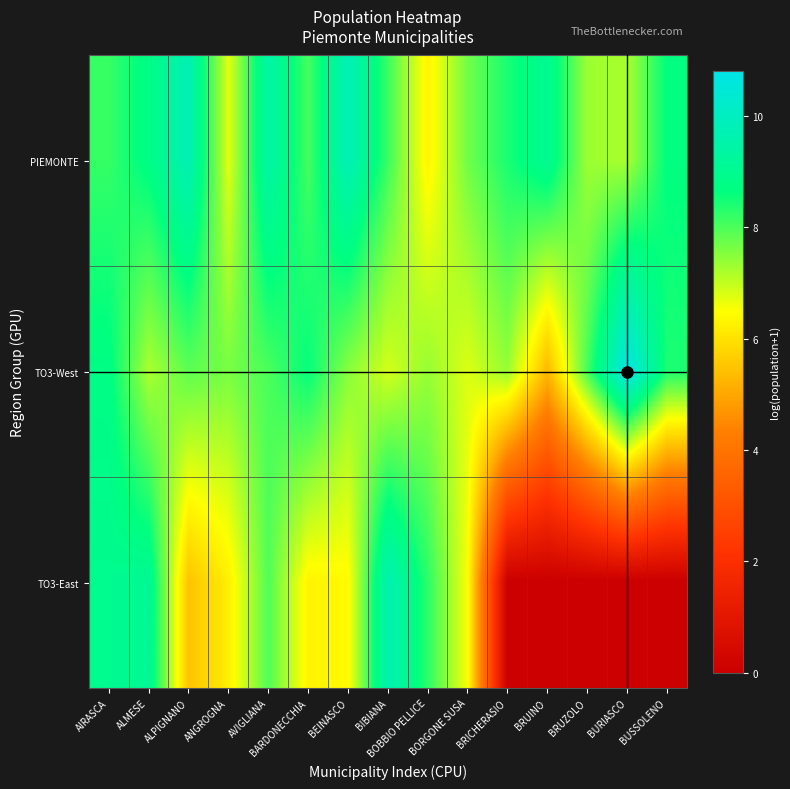

Reading left to right, list all the values displayed in this chart.

PIEMONTE: AIRASCA=8.2	ALMESE=8.8	ALPIGNANO=9.7	ANGROGNA=6.7	AVIGLIANA=9.4	BARDONECCHIA=8.1	BEINASCO=9.8	BIBIANA=8.2	BOBBIO PELLICE=6.3	BORGONE SUSA=7.7	BRICHERASIO=8.4	BRUINO=9.1	BRUZOLO=7.3	BURIASCO=7.2	BUSSOLENO=8.7
TO3-West: AIRASCA=8.8	ALMESE=7.2	ALPIGNANO=7.9	ANGROGNA=7.6	AVIGLIANA=8.0	BARDONECCHIA=8.6	BEINASCO=7.5	BIBIANA=6.9	BOBBIO PELLICE=7.4	BORGONE SUSA=6.8	BRICHERASIO=7.4	BRUINO=5.3	BRUZOLO=8.0	BURIASCO=10.8	BUSSOLENO=8.4
TO3-East: AIRASCA=9.0	ALMESE=9.1	ALPIGNANO=5.5	ANGROGNA=6.2	AVIGLIANA=8.0	BARDONECCHIA=6.3	BEINASCO=6.4	BIBIANA=9.7	BOBBIO PELLICE=8.3	BORGONE SUSA=6.5	BRICHERASIO=0.0	BRUINO=0.0	BRUZOLO=0.0	BURIASCO=0.0	BUSSOLENO=0.0